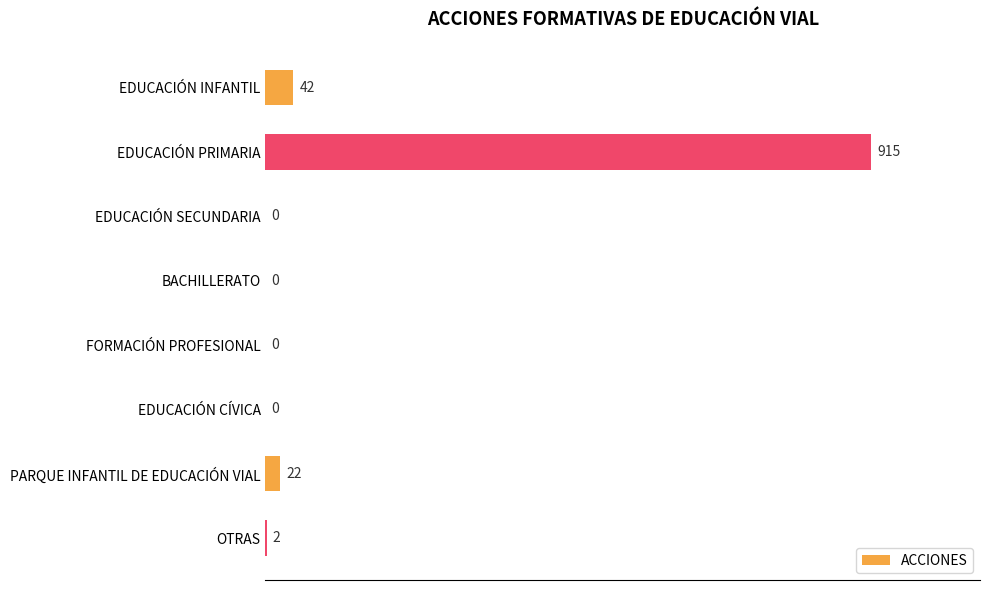

What is the sum of the values at OTRAS and EDUCACIÓN PRIMARIA?

917